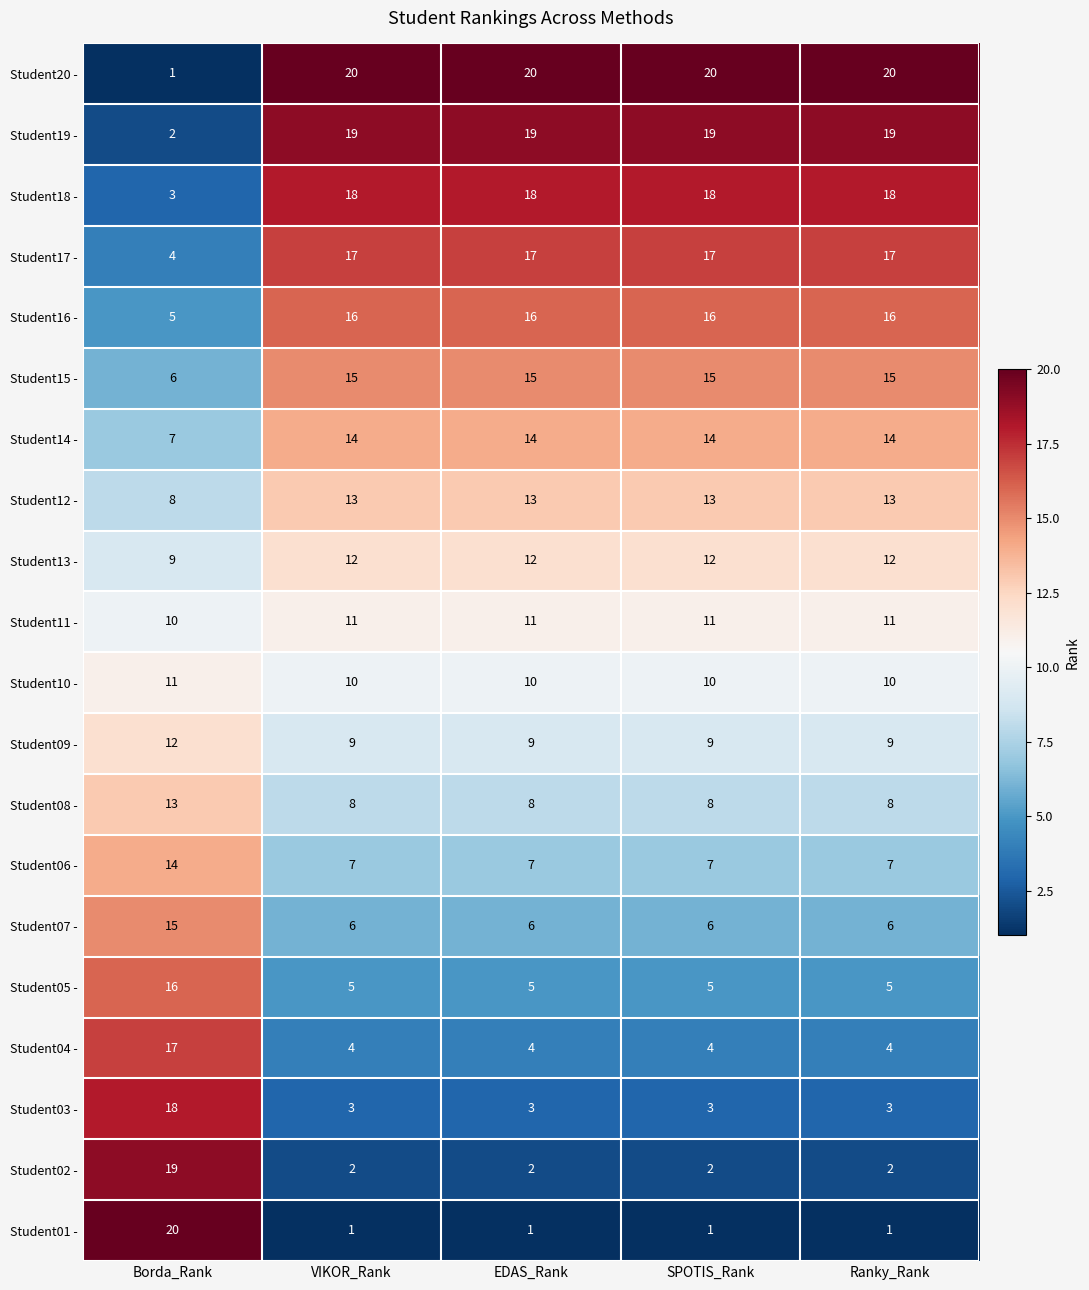

The value of Student10 - at Borda_Rank is 4. True or false?

False